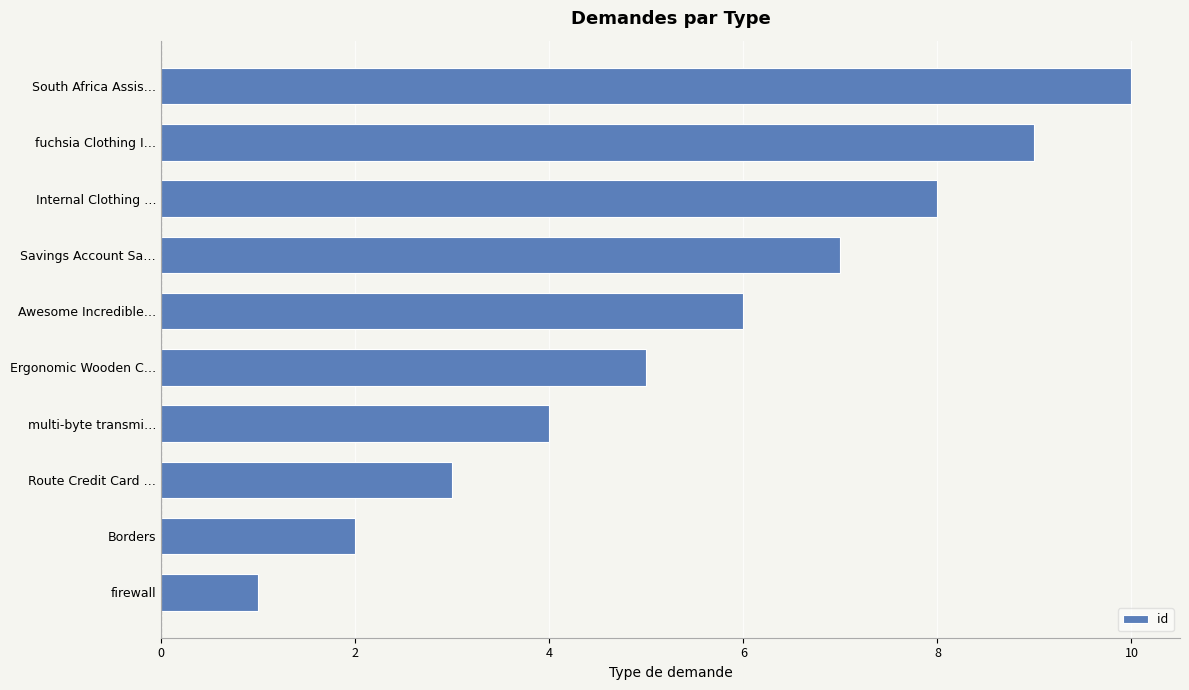

What is the change in value from firewall to South Africa Assis…?

+9